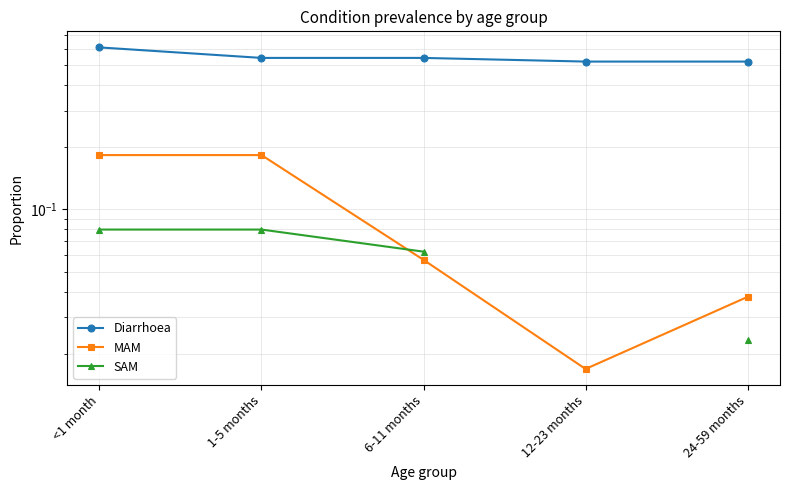

What is the sum of the Diarrhoea values at 6-11 months and <1 month?

1.1